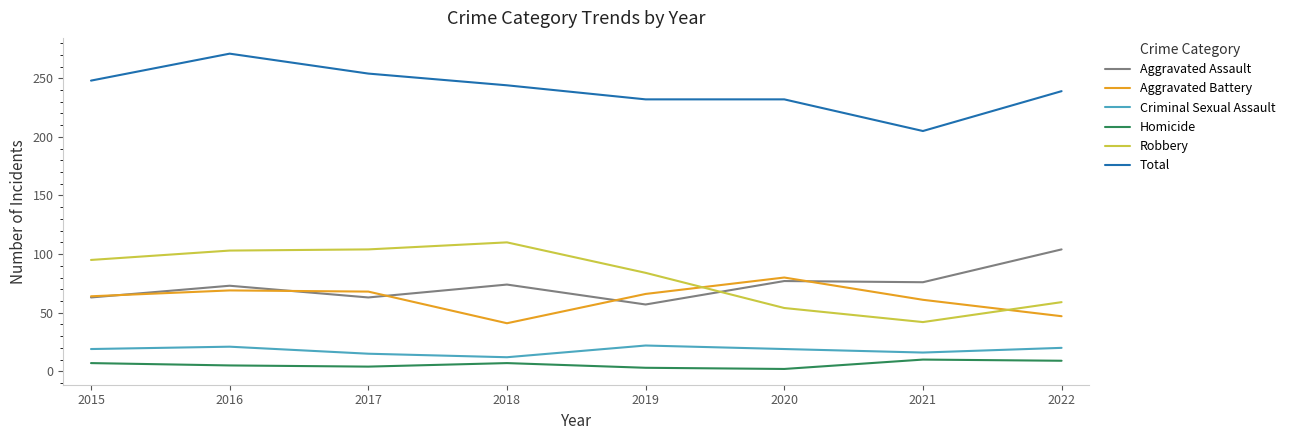

Which category has the highest value across all series?

2016